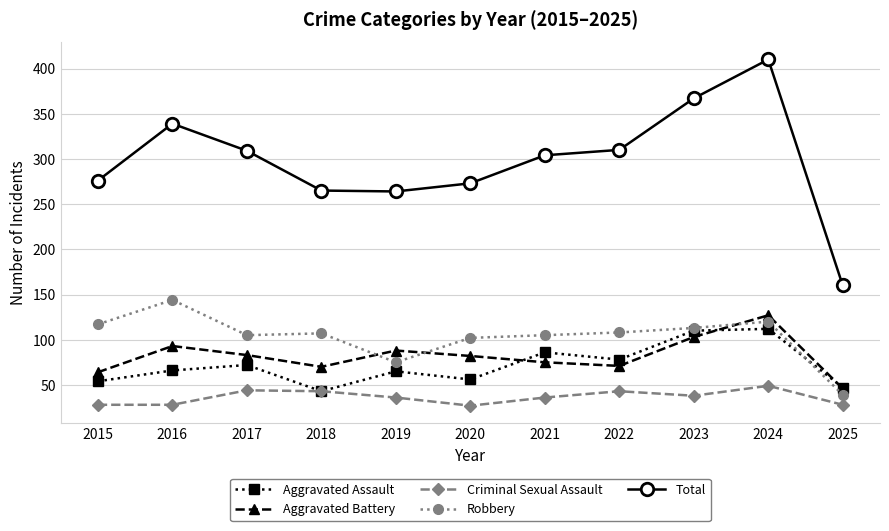

Count the number of categories in the chart.

11